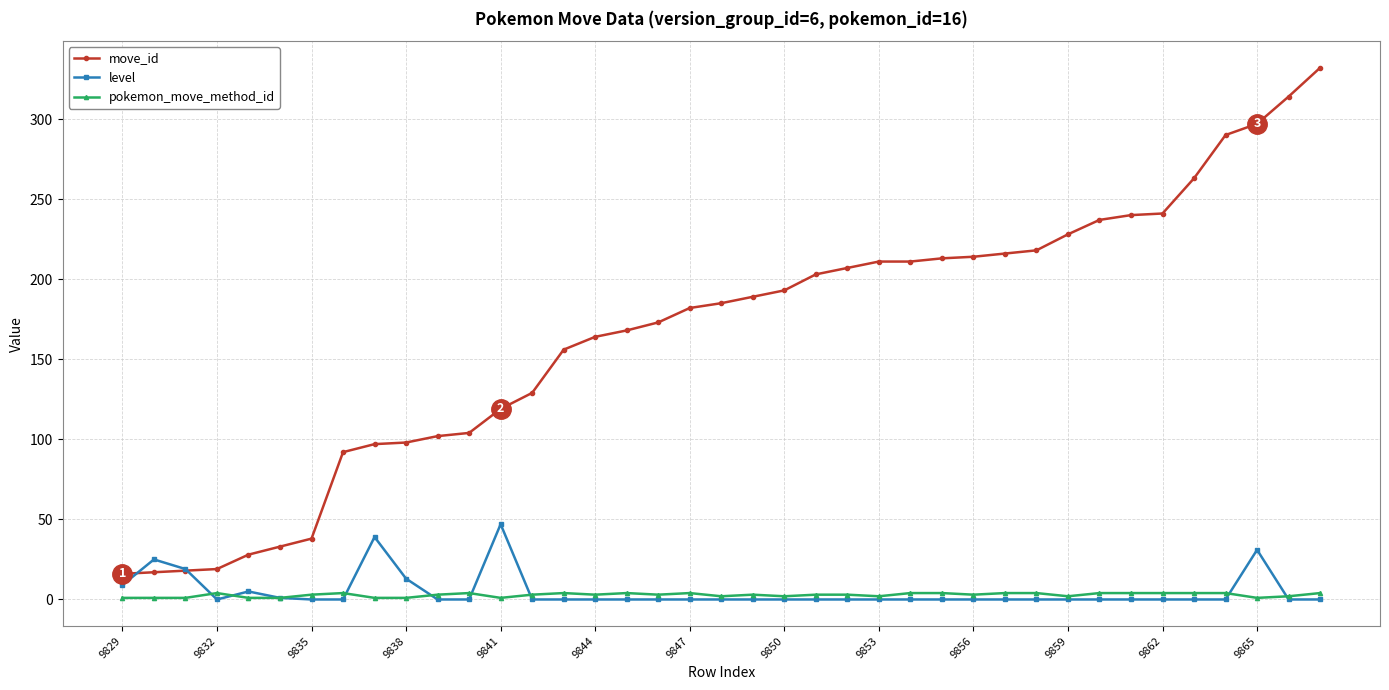

Which series has the largest total across all categories?

move_id